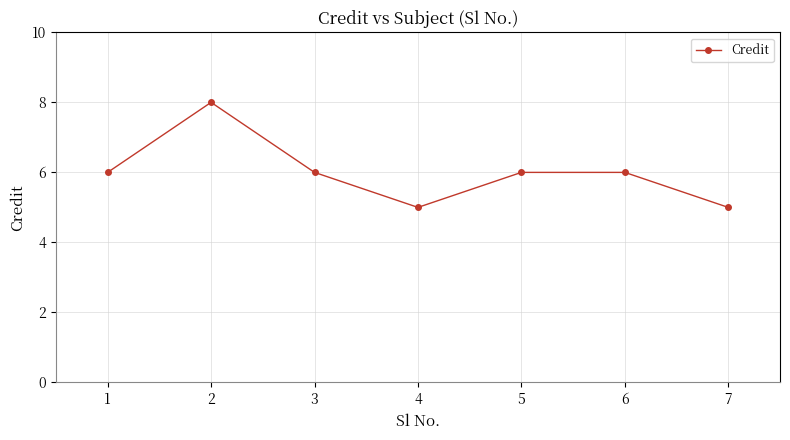

What is the greatest value displayed?

8